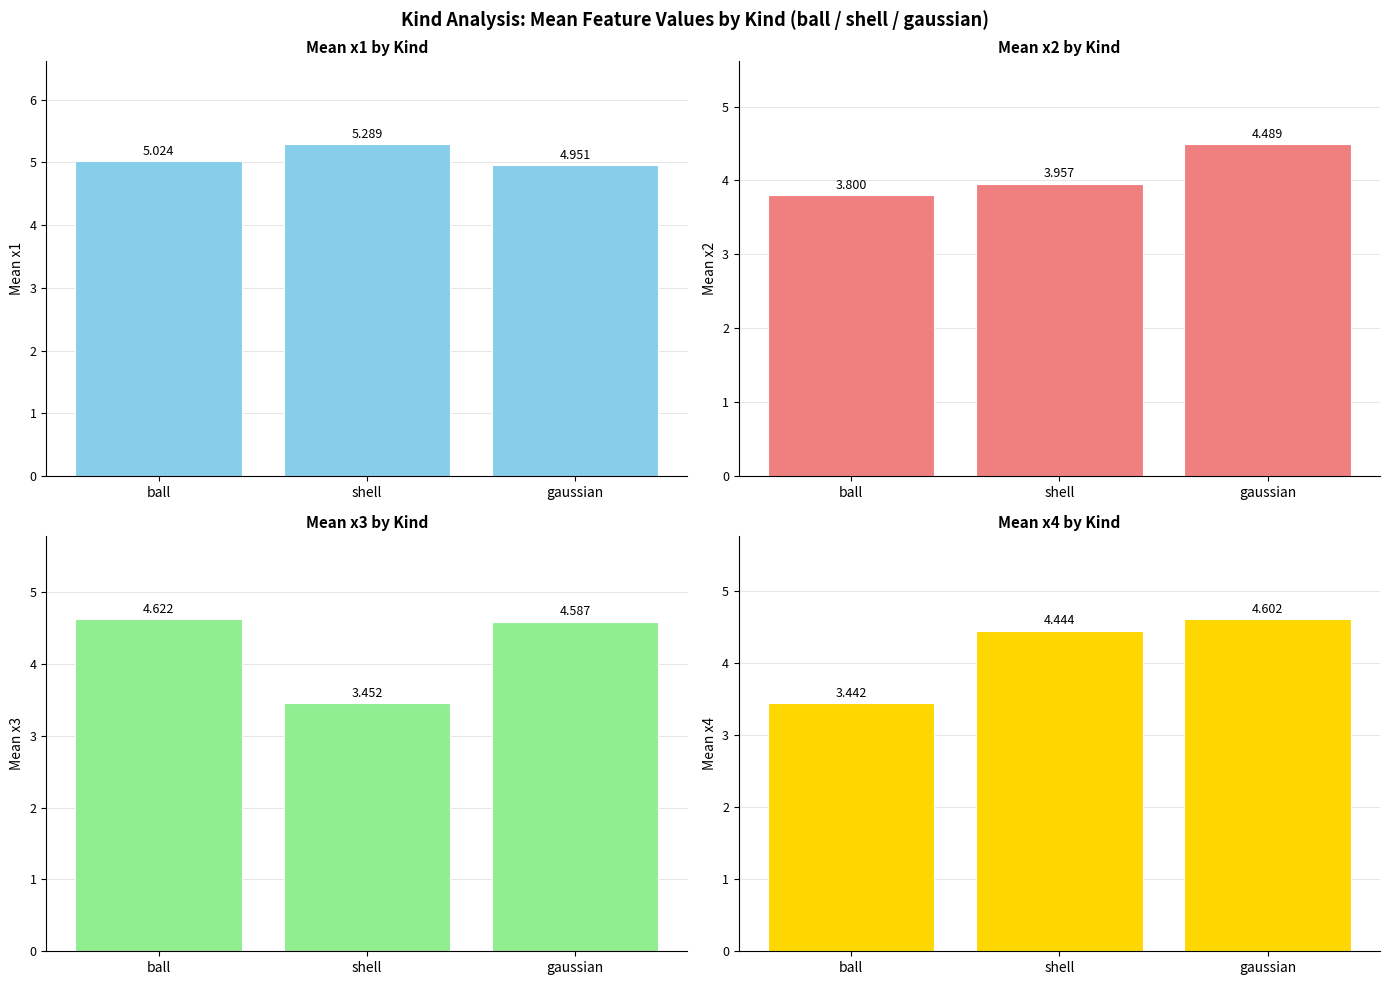

What is the value of the x4 bar at the 2nd from the left?

4.4